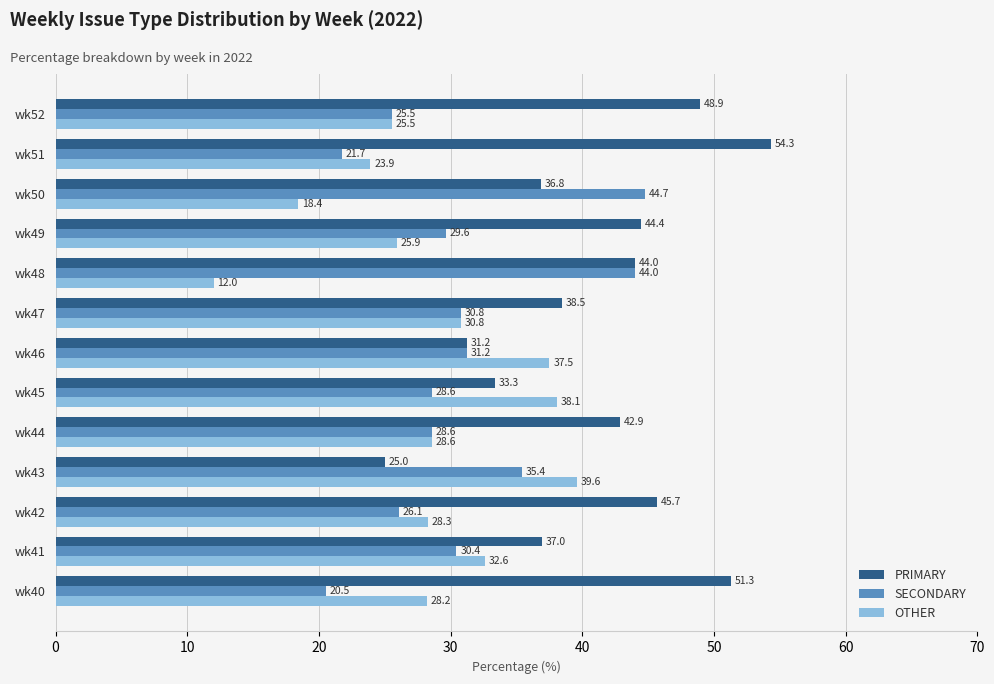

Which series has the widest spread of values?

PRIMARY